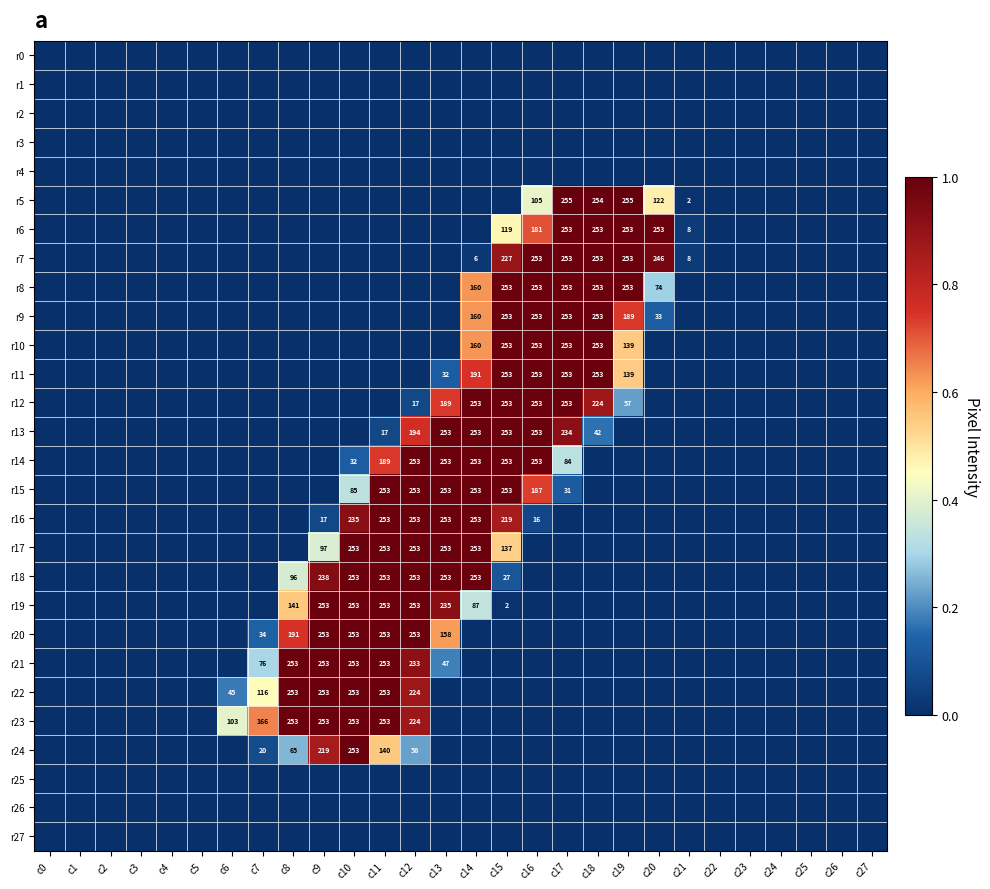

The r23 series shows 224 at c12. True or false?

True